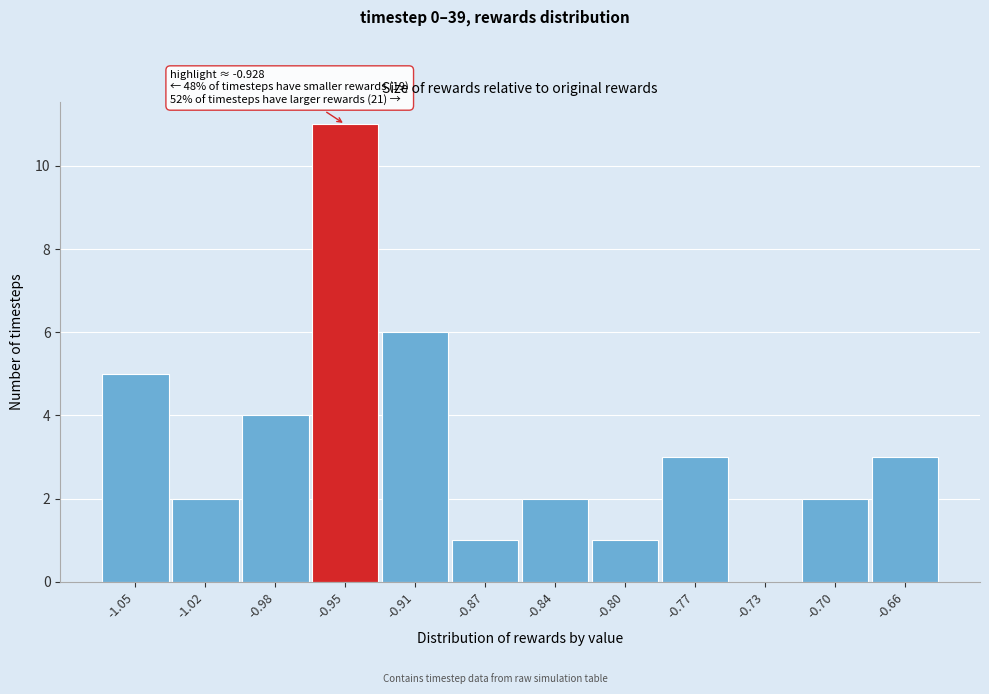

Reading left to right, list all the values displayed in this chart.

-1.05=5	-1.02=2	-0.98=4	-0.95=11	-0.91=6	-0.87=1	-0.84=2	-0.80=1	-0.77=3	-0.73=0	-0.70=2	-0.66=3